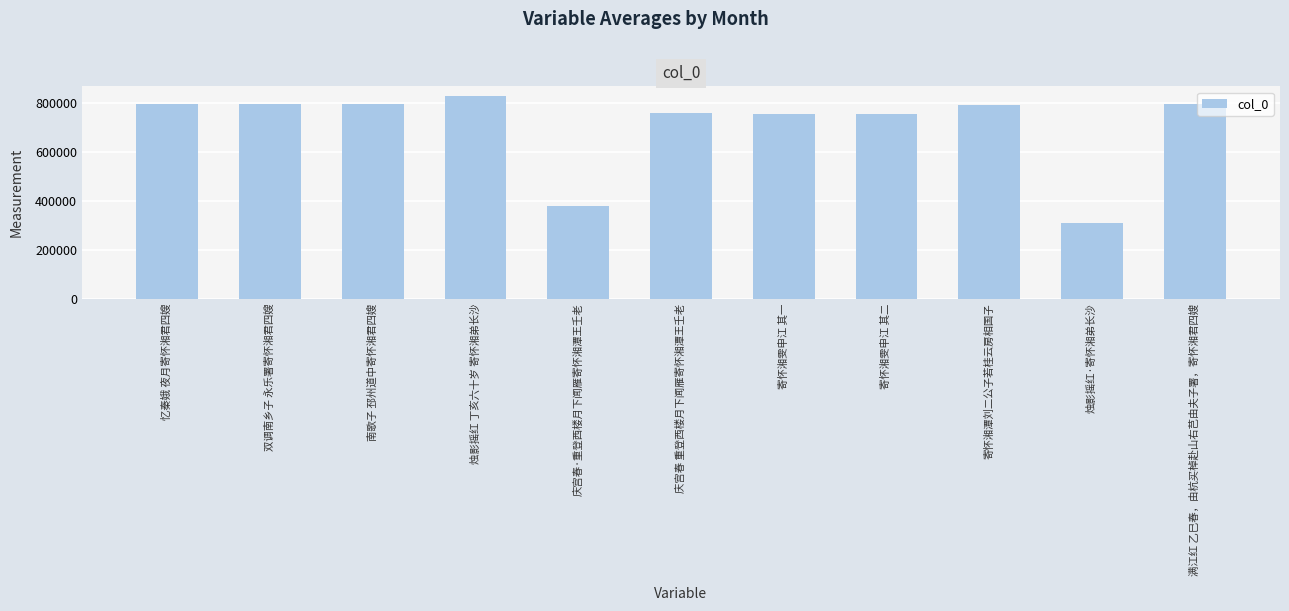

How many data points does each series have?

11